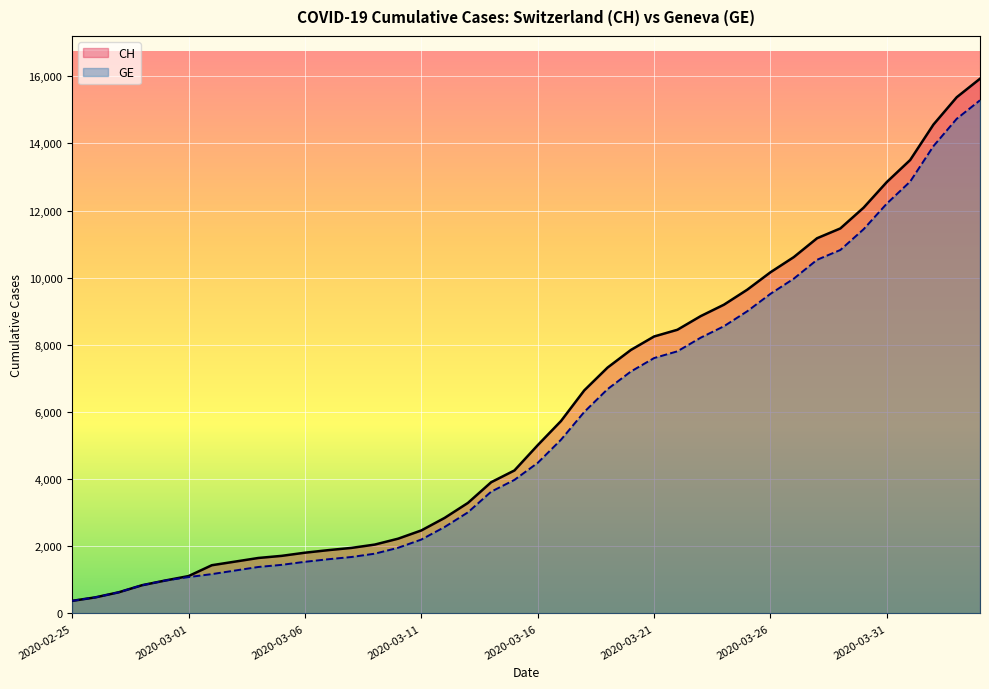

How many data points in CH are less than 5012?

20